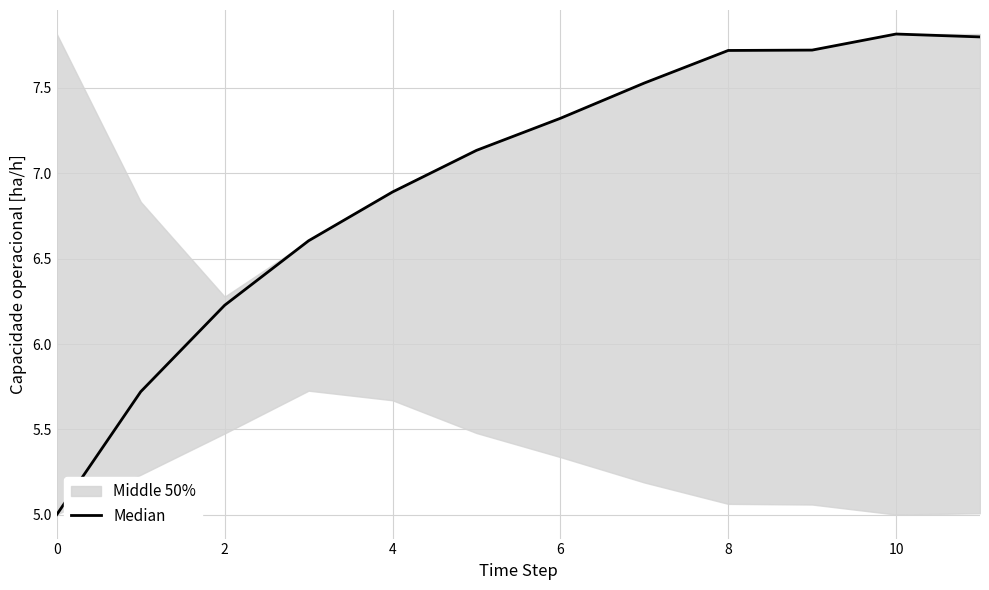

The chart shows a value of 1.9 at 8. True or false?

False